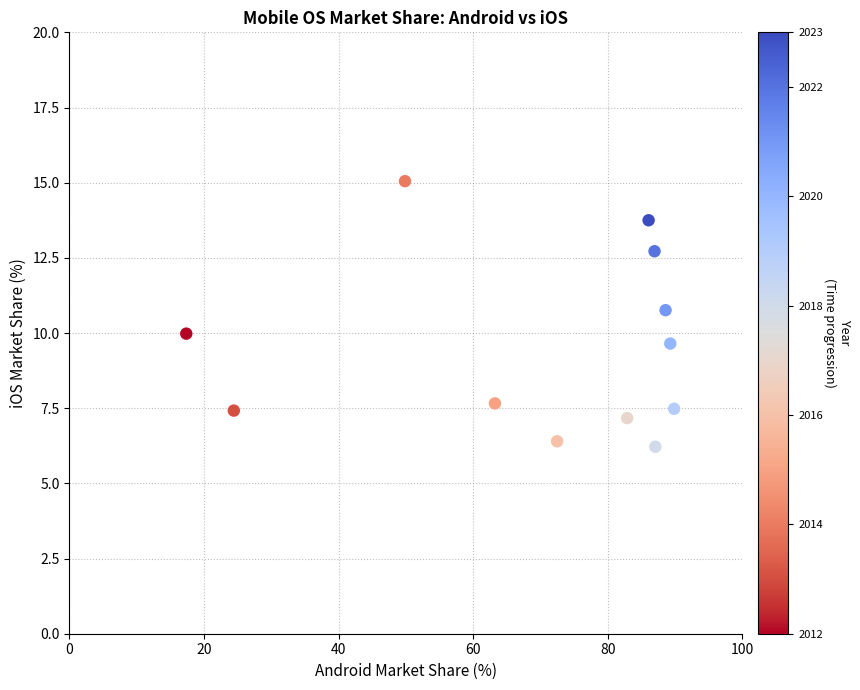

What is the range of Y values (max minus min)?

8.8